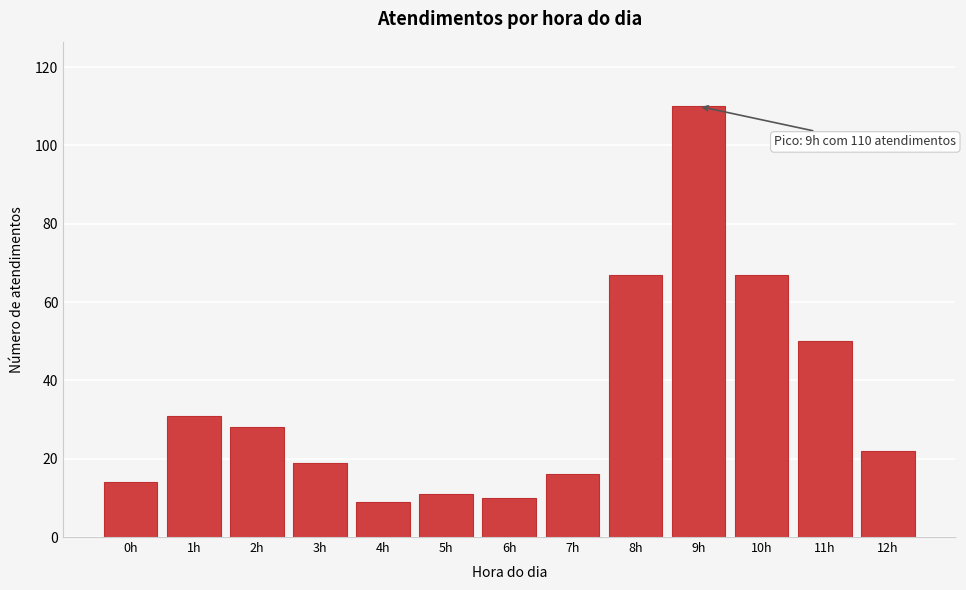

Reading left to right, extract all data points from this chart.

14	31	28	19	9	11	10	16	67	110	67	50	22